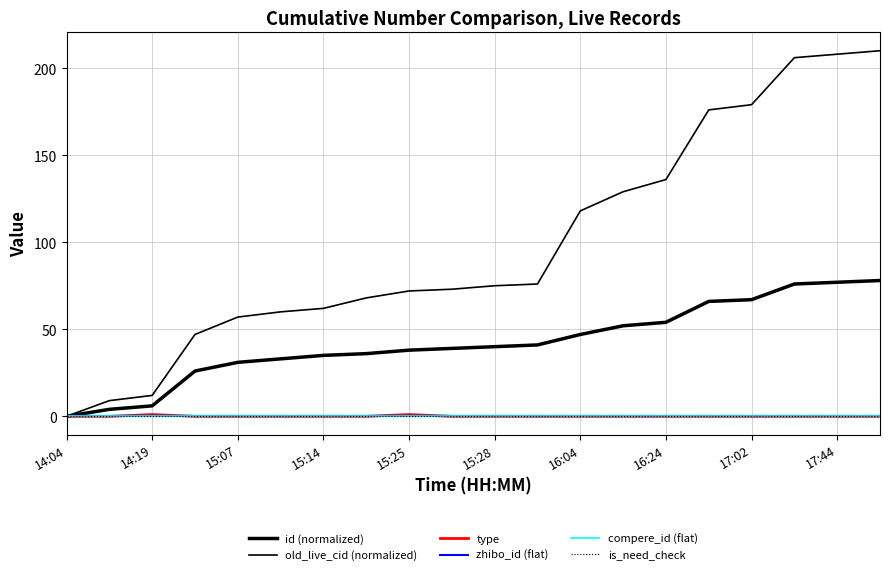

Does the chart display data point markers on the line(s)?

No